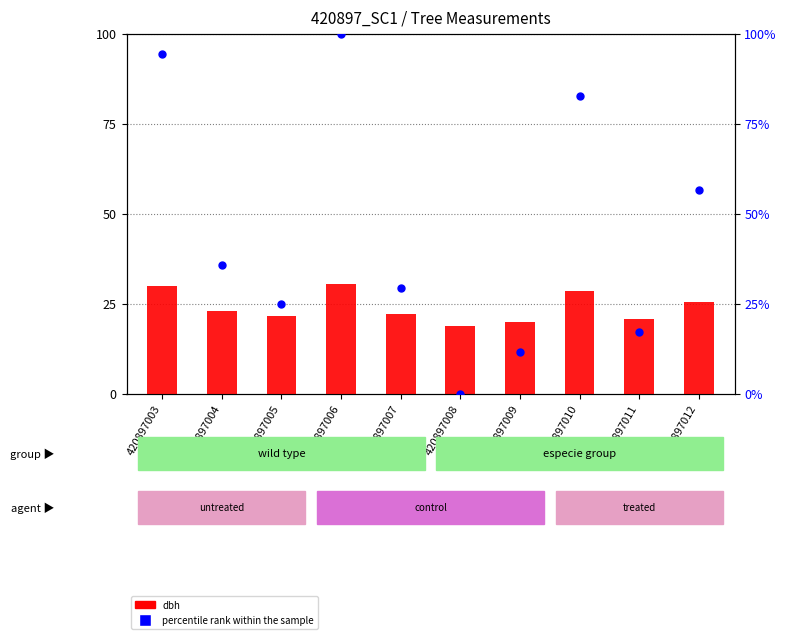

Which series has the widest spread of Y values?

percentile rank within the sample